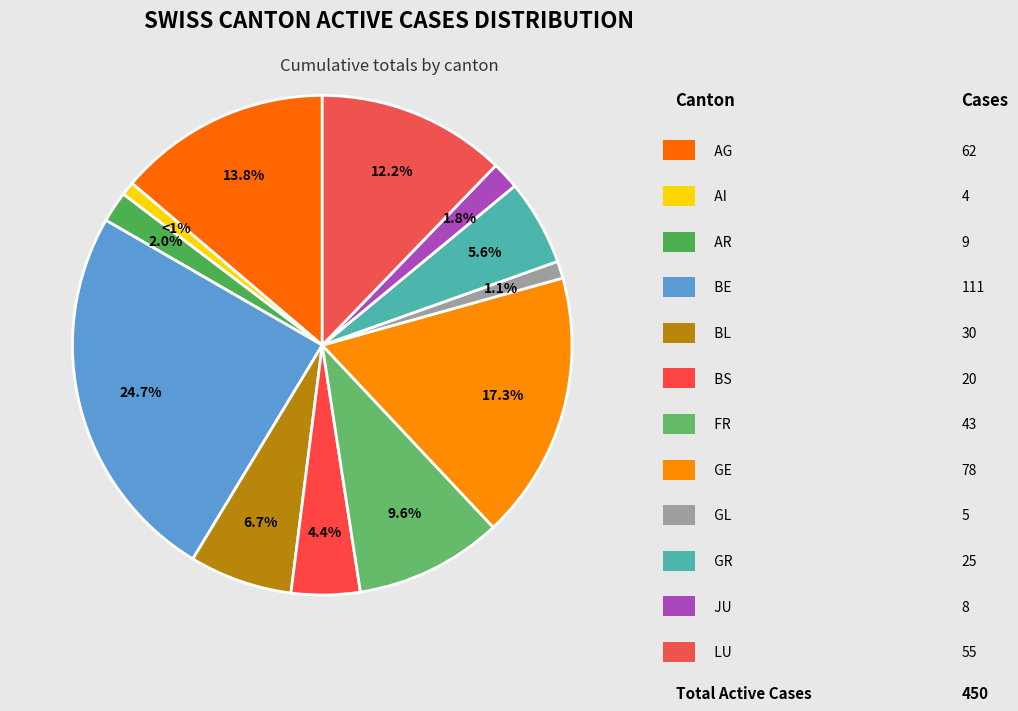

How many slices are in this pie chart?

12